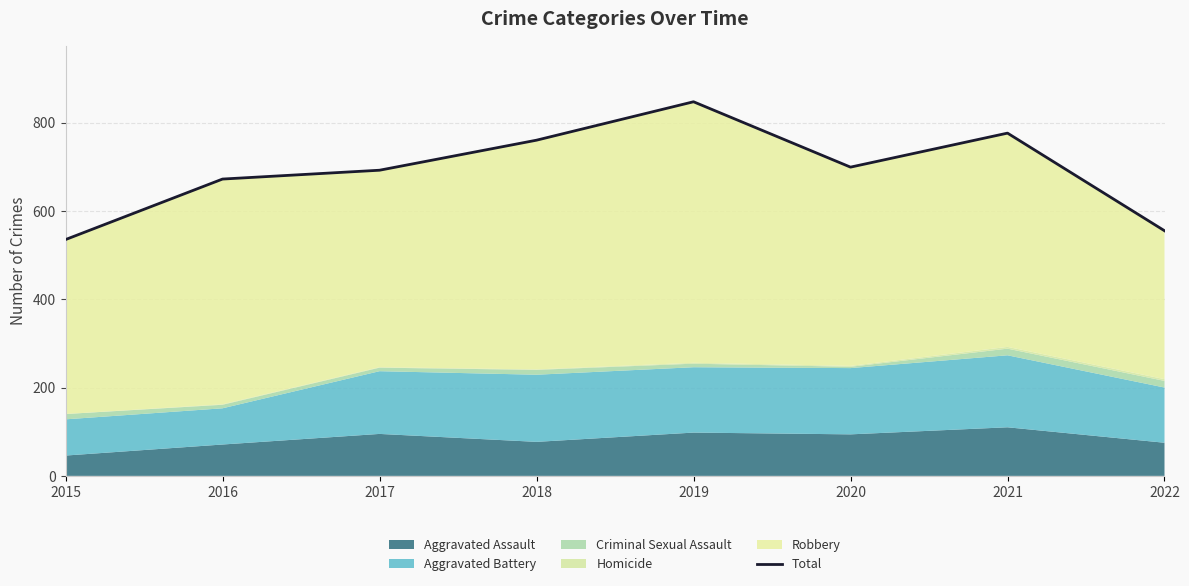

True or false: the data shows 1006 at 2020.

False